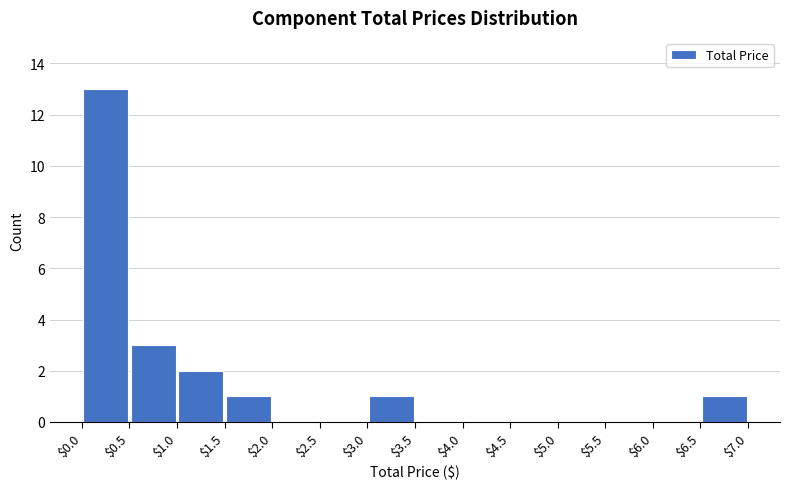

Reading left to right, transcribe this chart: for each bar, give the range it covers on the x-axis and its height. The values are not printed on the chart, so give them approximately, as read against the axis.

$0.0 to $0.5: 13
$0.5 to $1.0: 3
$1.0 to $1.5: 2
$1.5 to $2.0: 1
$2.0 to $2.5: 0
$2.5 to $3.0: 0
$3.0 to $3.5: 1
$3.5 to $4.0: 0
$4.0 to $4.5: 0
$4.5 to $5.0: 0
$5.0 to $5.5: 0
$5.5 to $6.0: 0
$6.0 to $6.5: 0
$6.5 to $7.0: 1